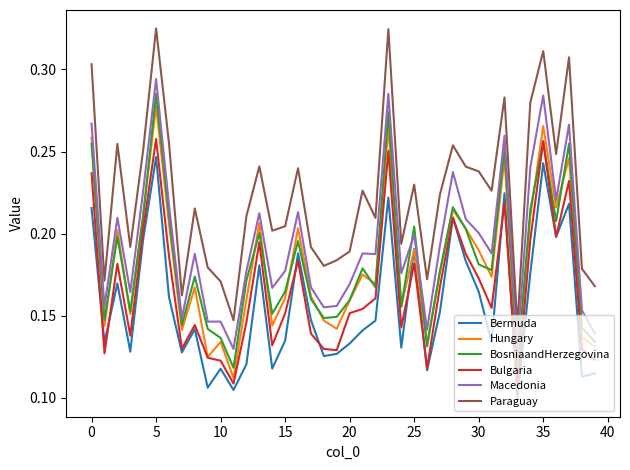

What is the sum of all BosniaandHerzegovina values?

7.3